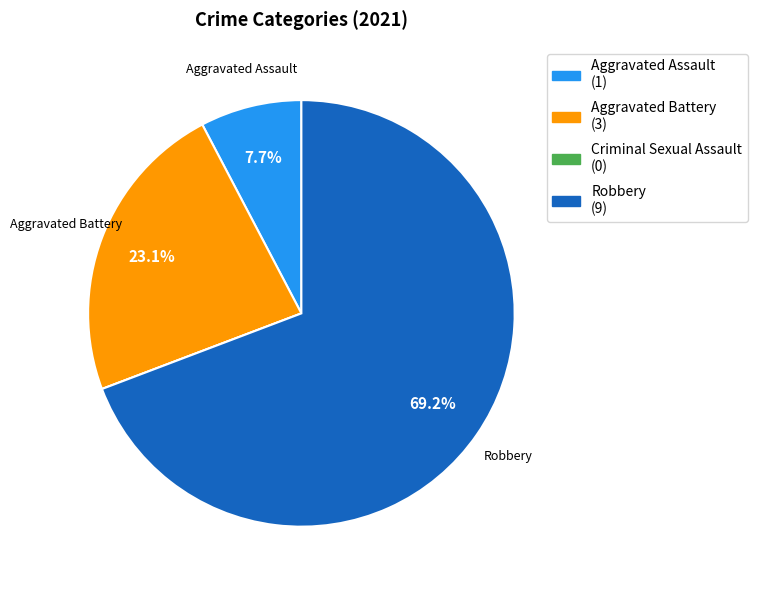

To the nearest percent, what portion does Robbery represent?

69%